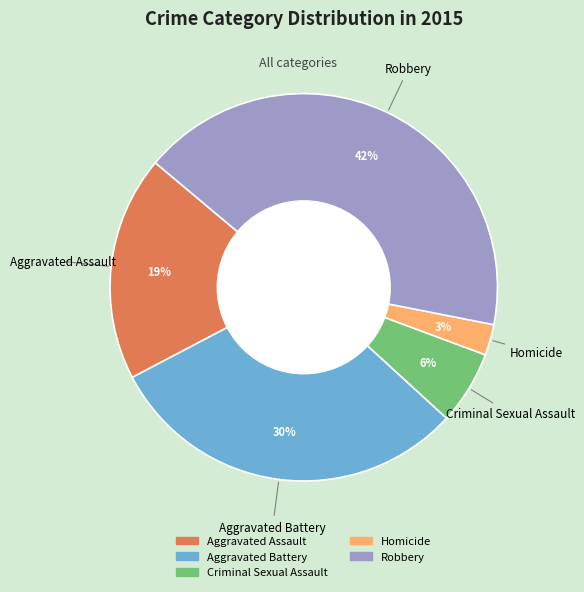

Approximately how many times larger is the value at Robbery compared to Aggravated Battery?

1.4